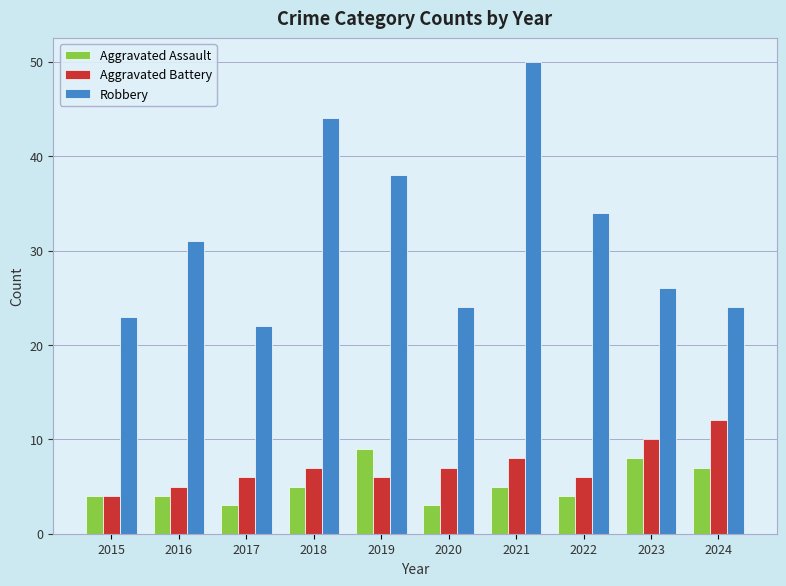

Read the Aggravated Battery value at 2017.

6